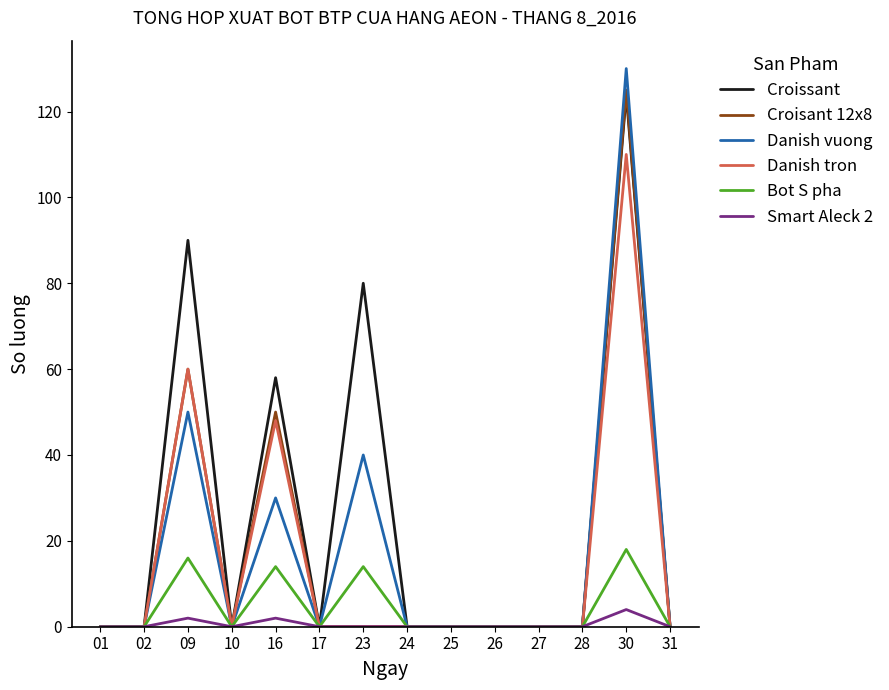

Is this an area chart (filled region under the line)?

No